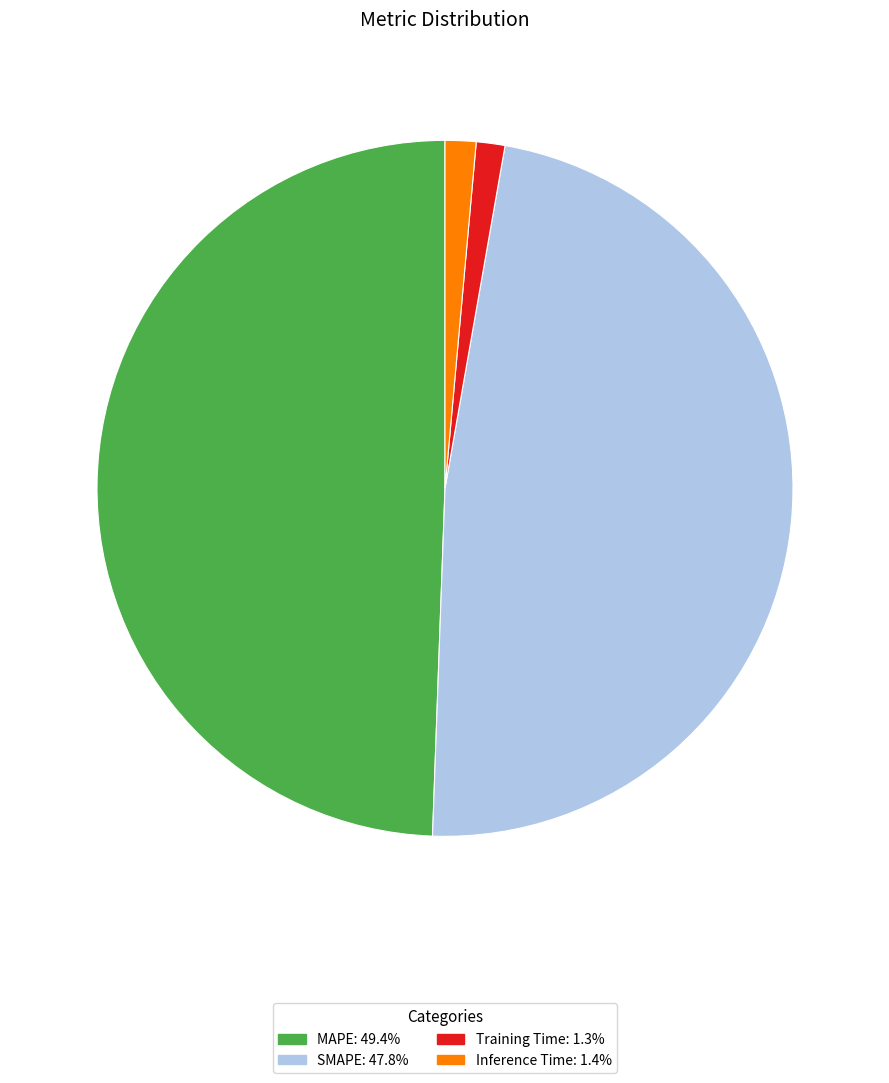

Which slice is the largest?

MAPE